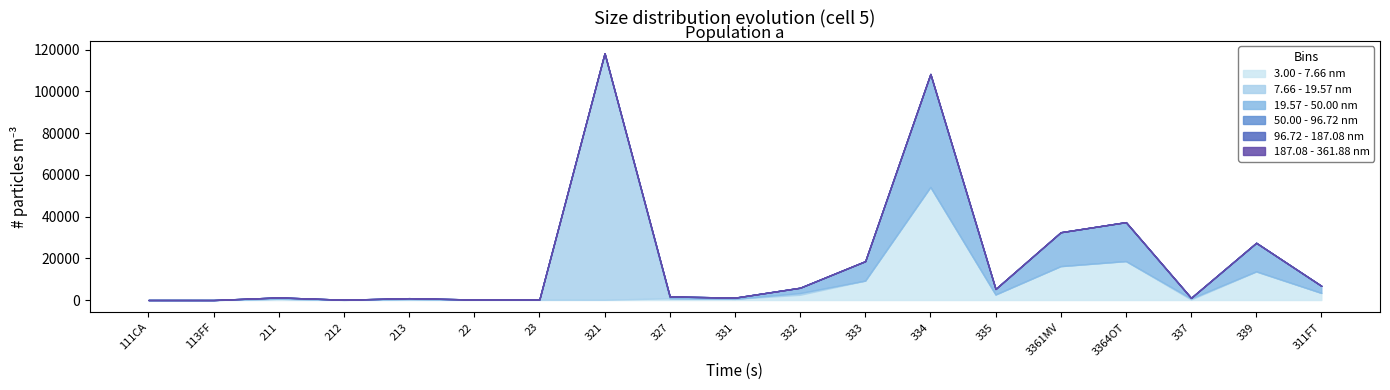

Count the number of categories in the chart.

19